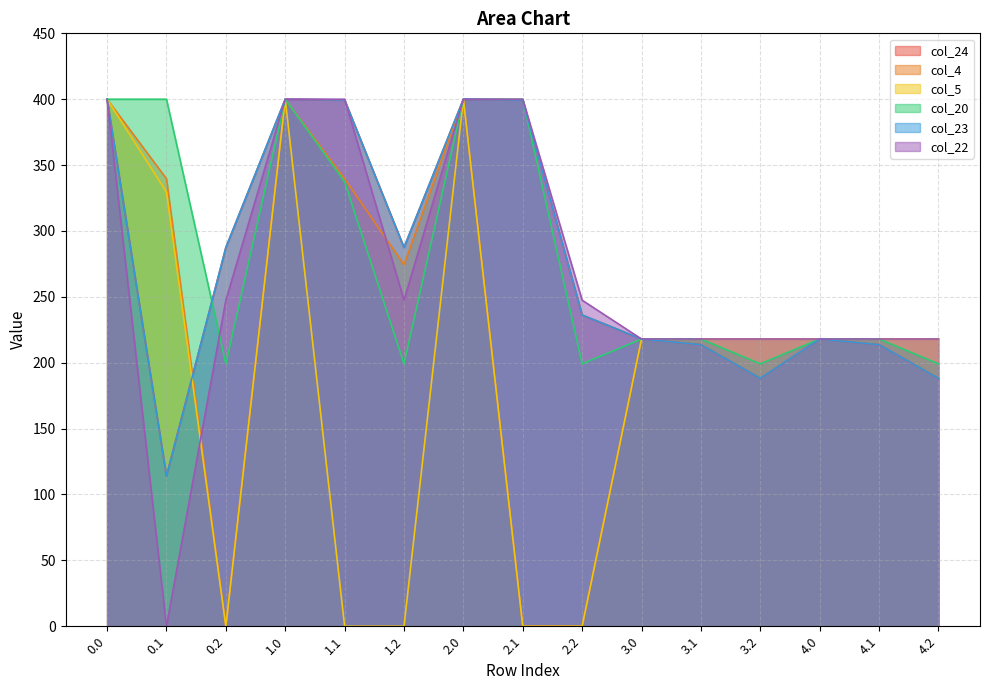

What is the difference between the col_4 values at 2.1 and 1.2?

274.4